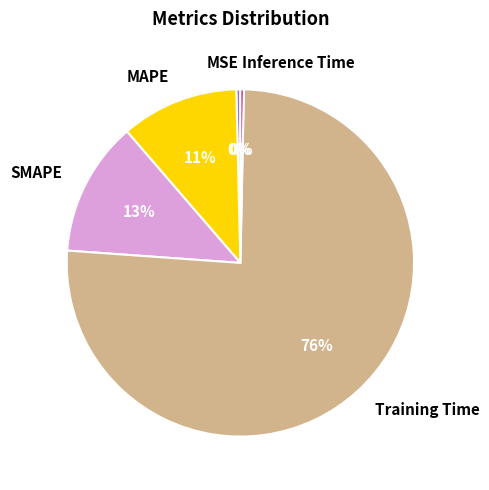

To the nearest percent, what is the average slice percentage?

20%